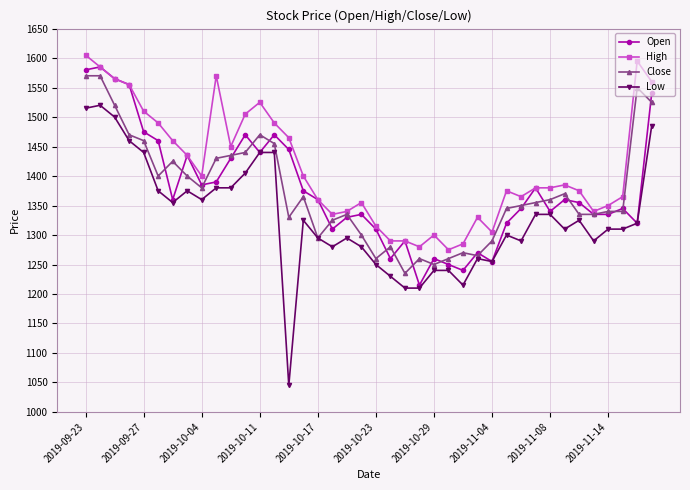

True or false: Low has more than 0 points higher than both neighbors.

True